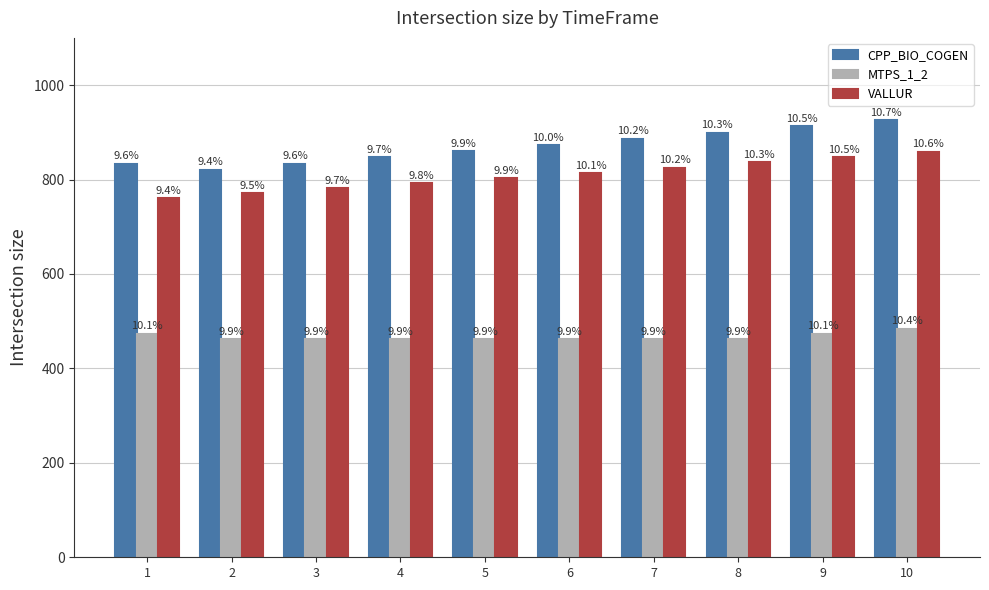

The value of CPP_BIO_COGEN at 8 is 401.1. True or false?

False